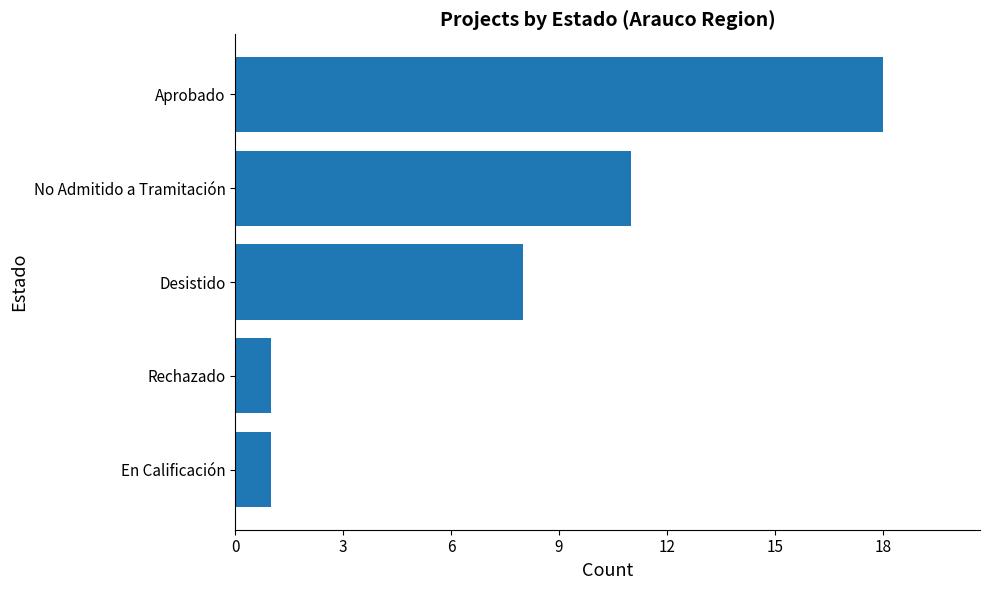

Are the bars grouped side by side (vs. stacked)?

No